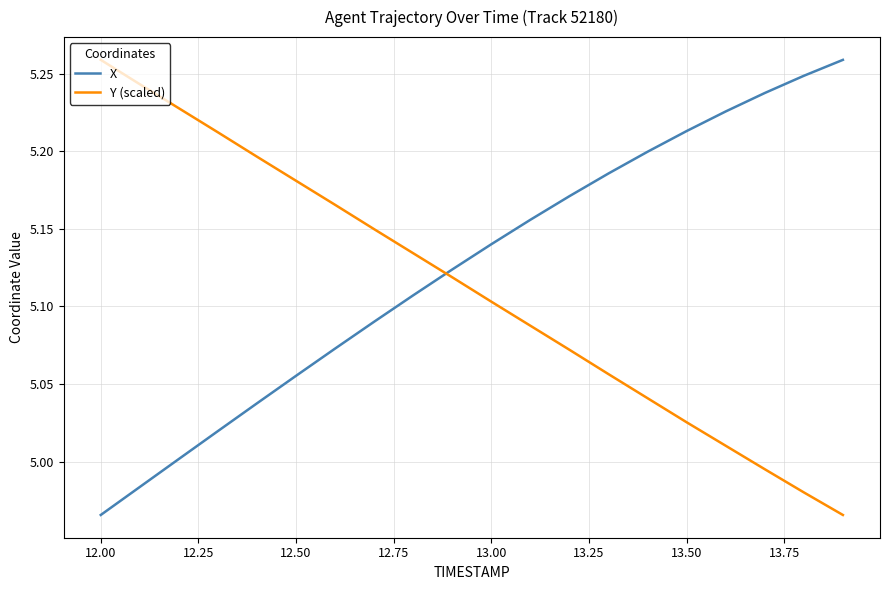

What is the difference between the maximum and minimum values in the X series?

0.3